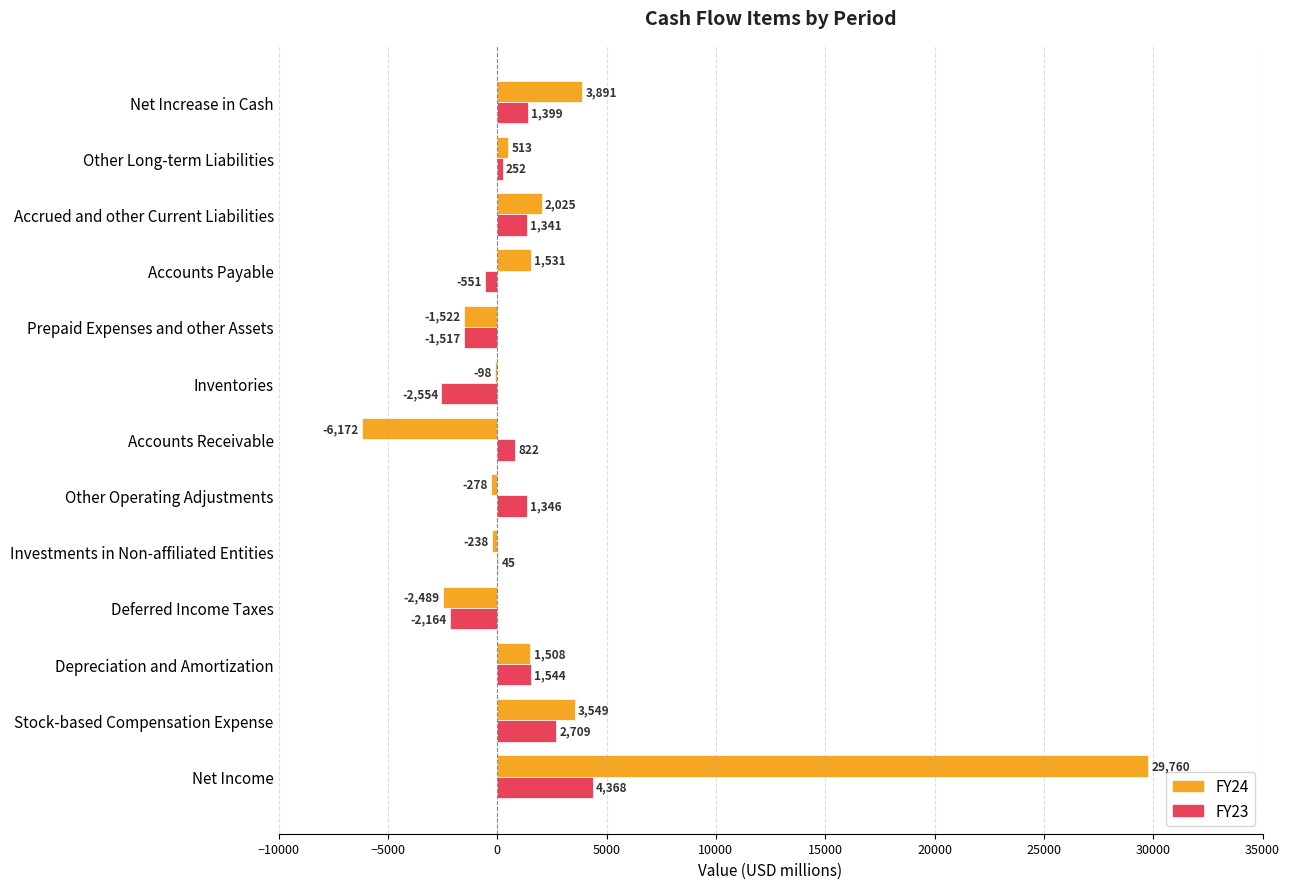

Is the value of FY23 at Accounts Payable greater than the value of FY24 at Investments in Non-affiliated Entities?

No